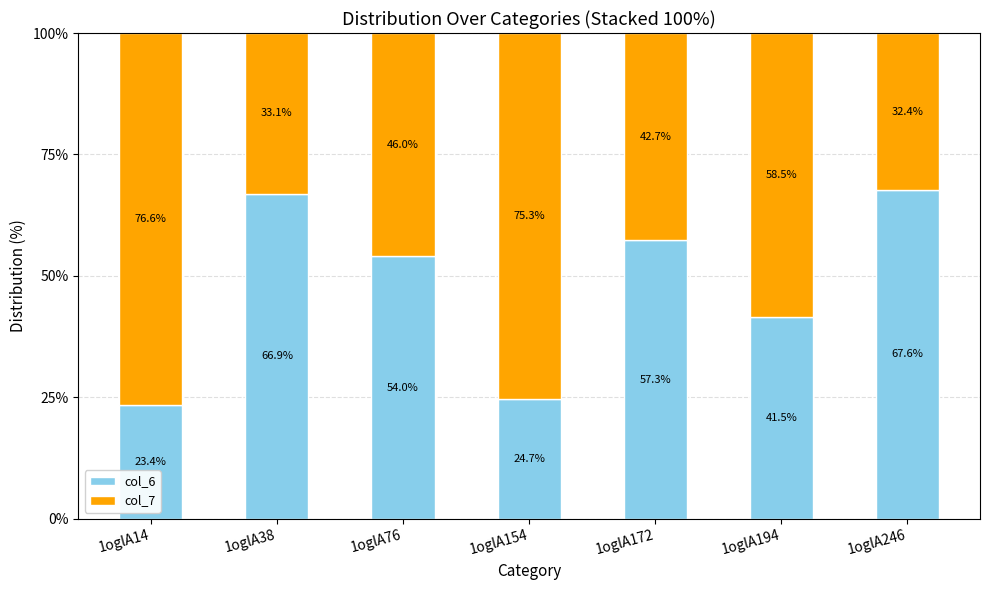

What is the difference between the col_6 values at 1oglA76 and 1oglA194?

12.5